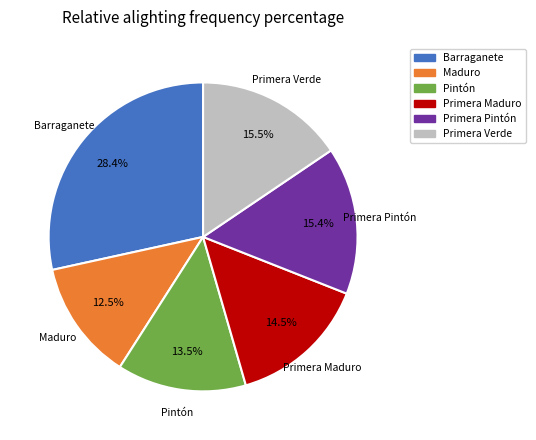

What percentage is NOT represented by Maduro?

87.5%